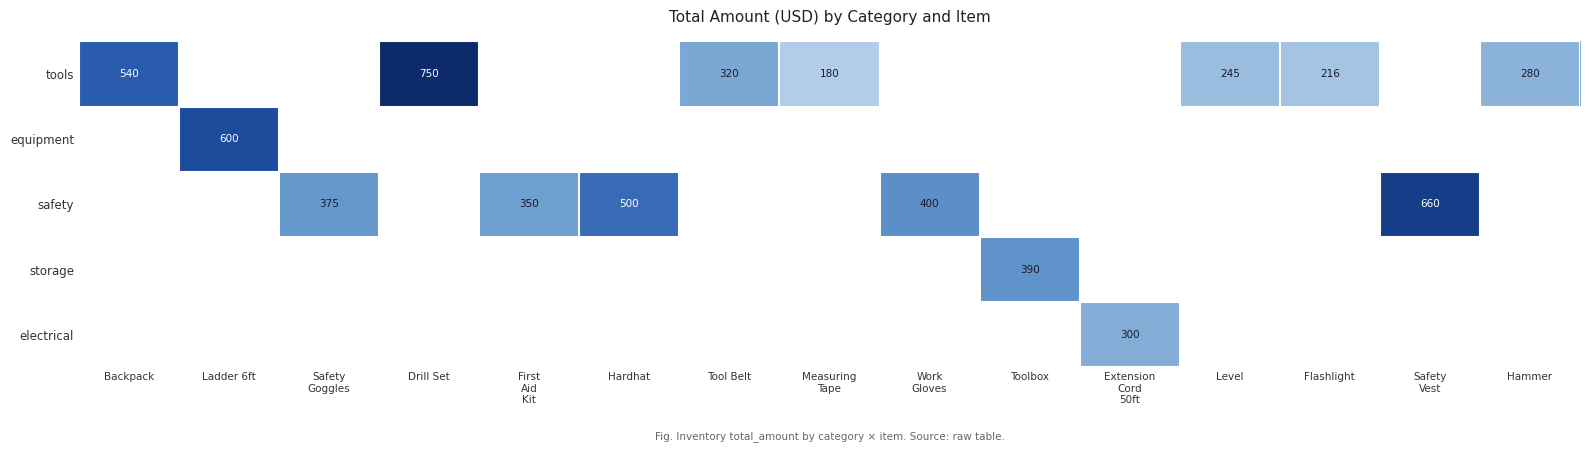

Is it true that tools equals 245 at Level?

True